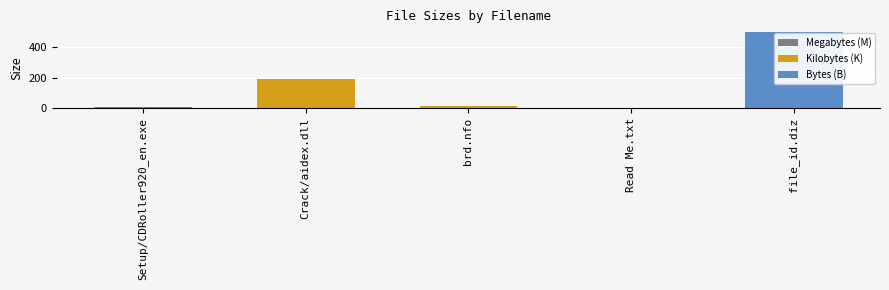

How many data points in Kilobytes (K) are above 15?

2